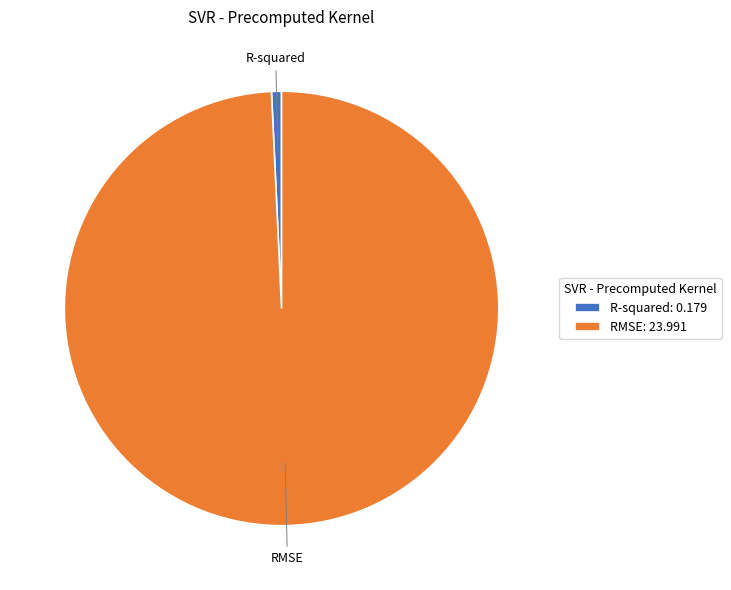

Does RMSE represent more than half of the total?

Yes